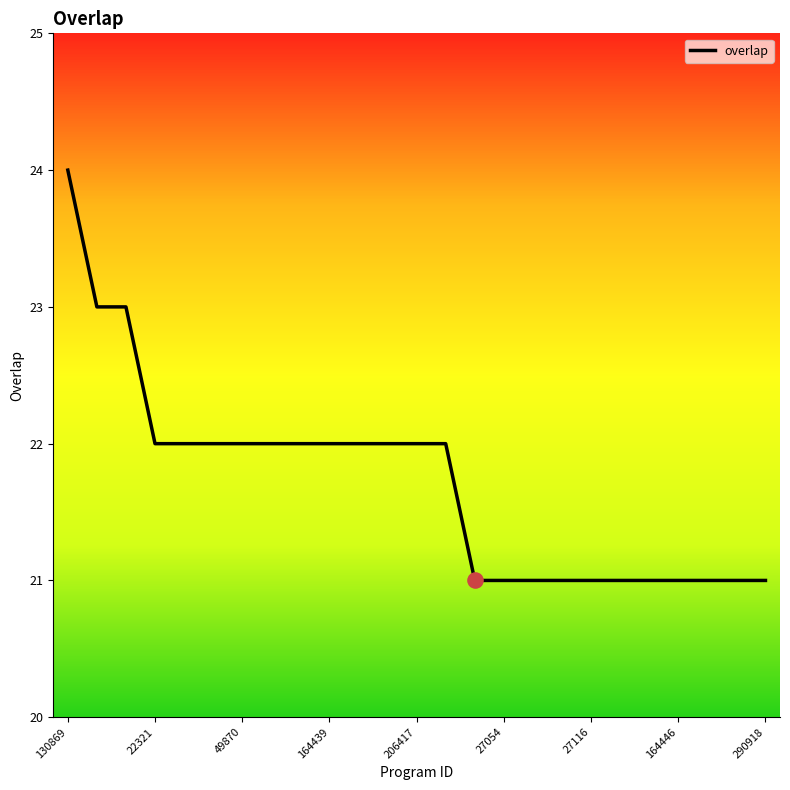

What is the greatest value displayed?

24